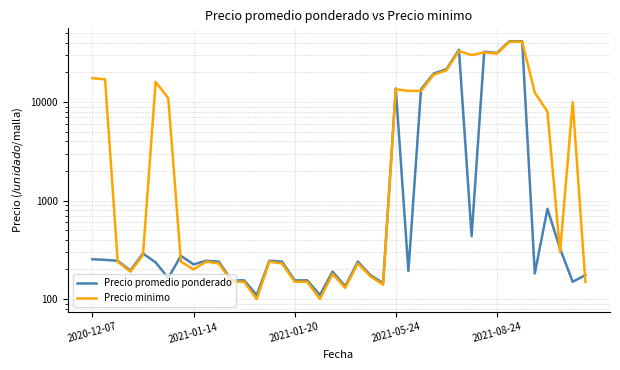

In Precio promedio ponderado, how many points are higher than both neighbors (excluding endpoints)?

10